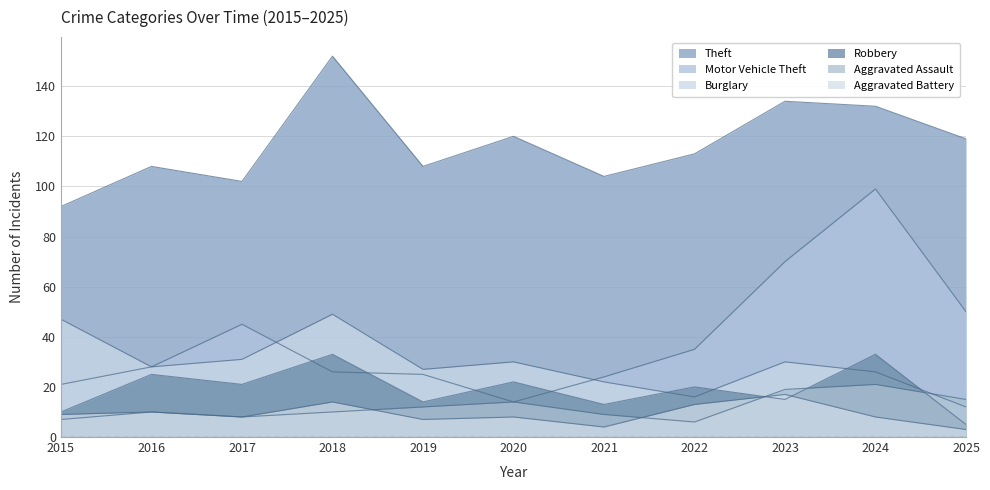

Where does the Burglary series first go above 28?

2015